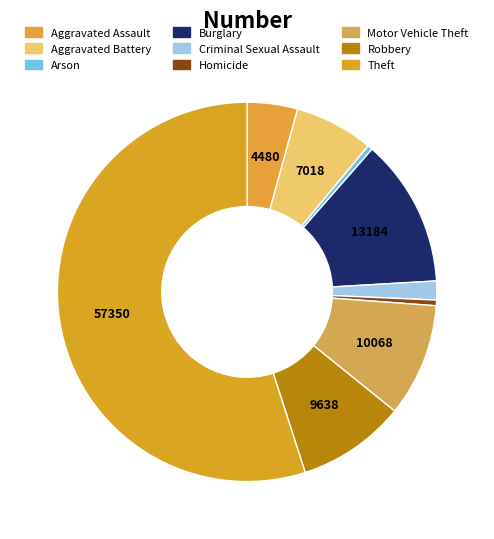

The Robbery slice represents 9% of the pie. True or false?

True